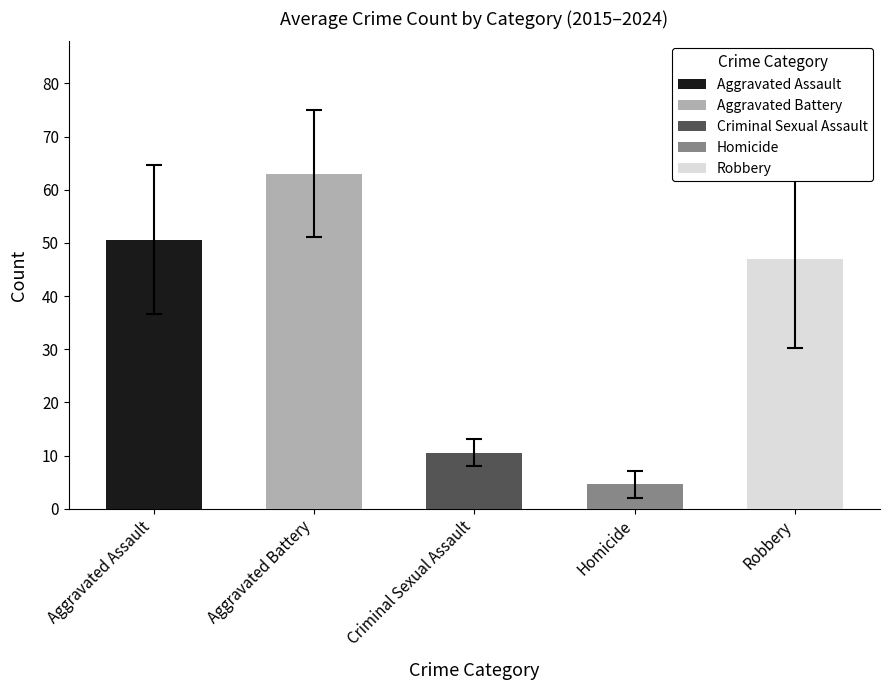

Is it true that Criminal Sexual Assault equals 11 at 2019?

False